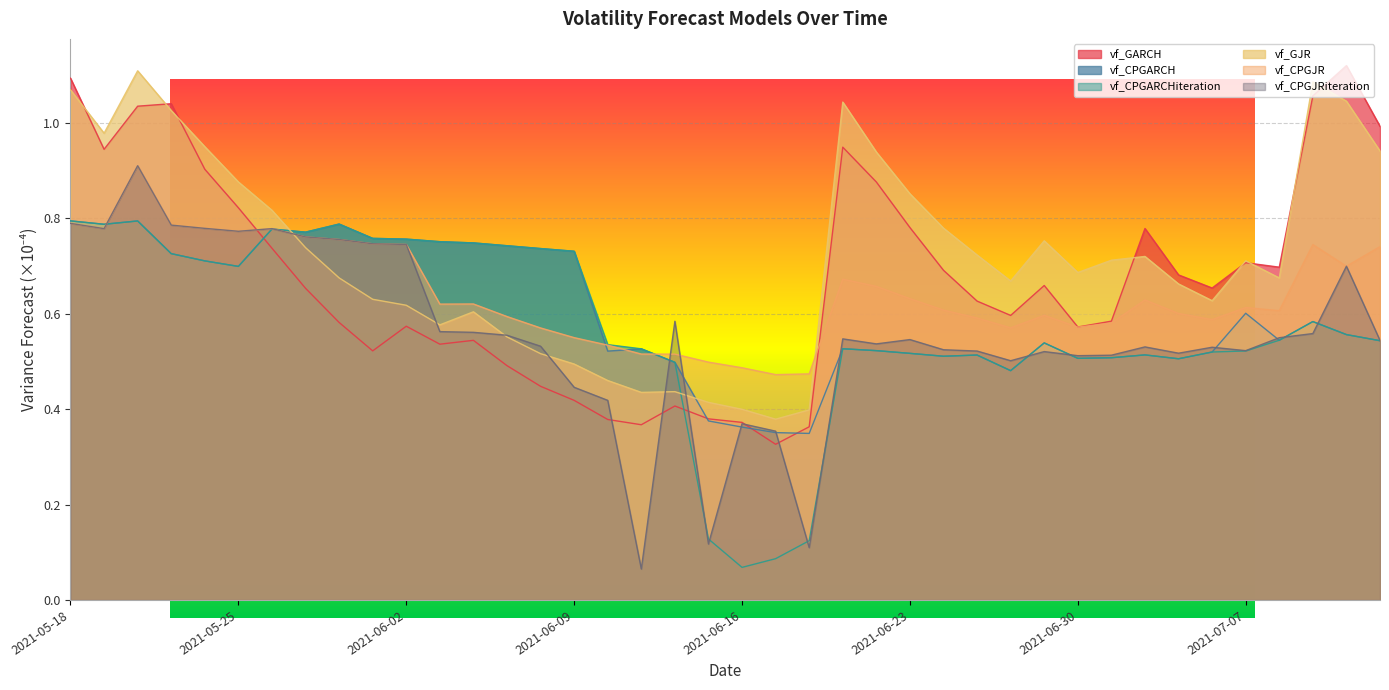

What is the difference between the second highest and second lowest values in the vf_CPGJR series?

0.3